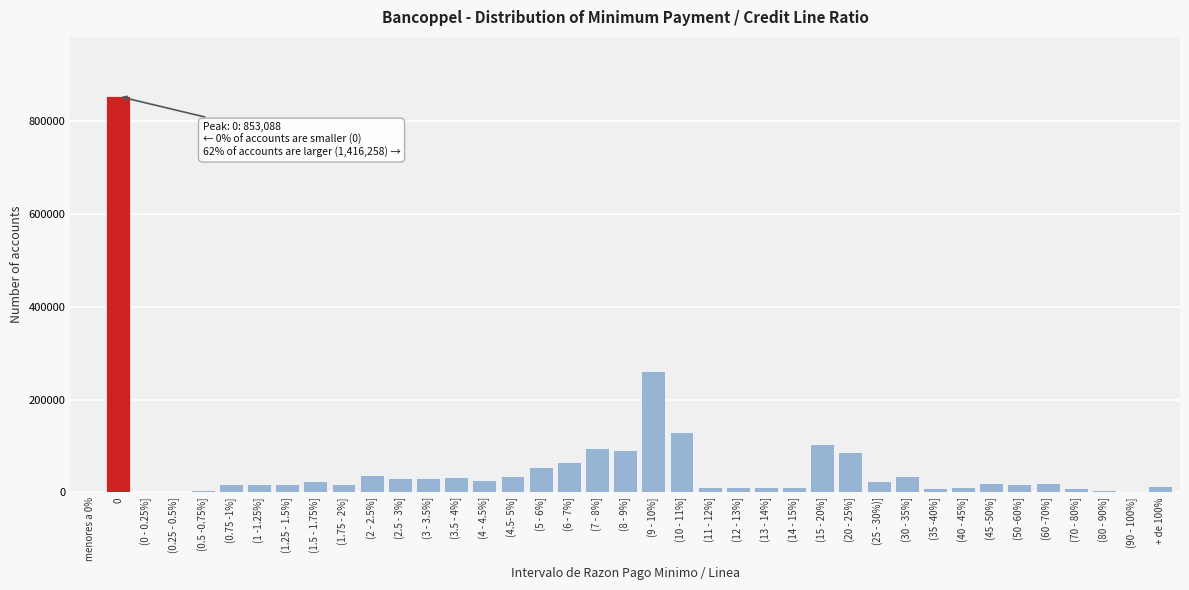

At which label is the value closest to 426544?

(9 - 10%]